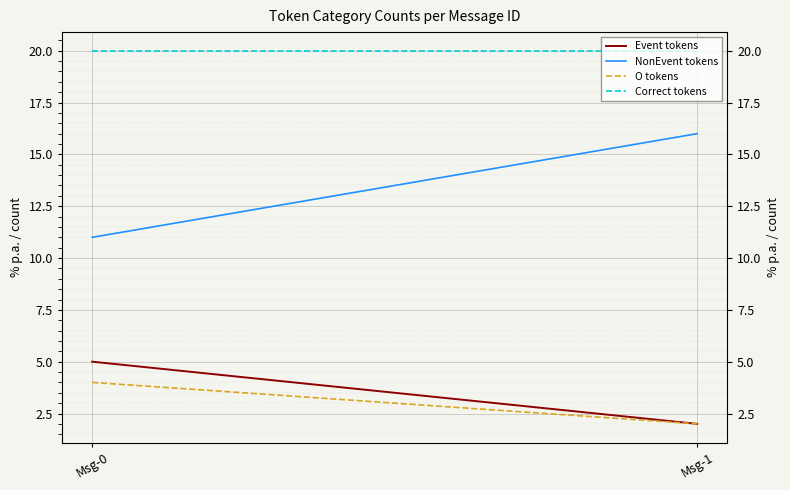

What is the value of the O tokens point at the 1st from the left?

4